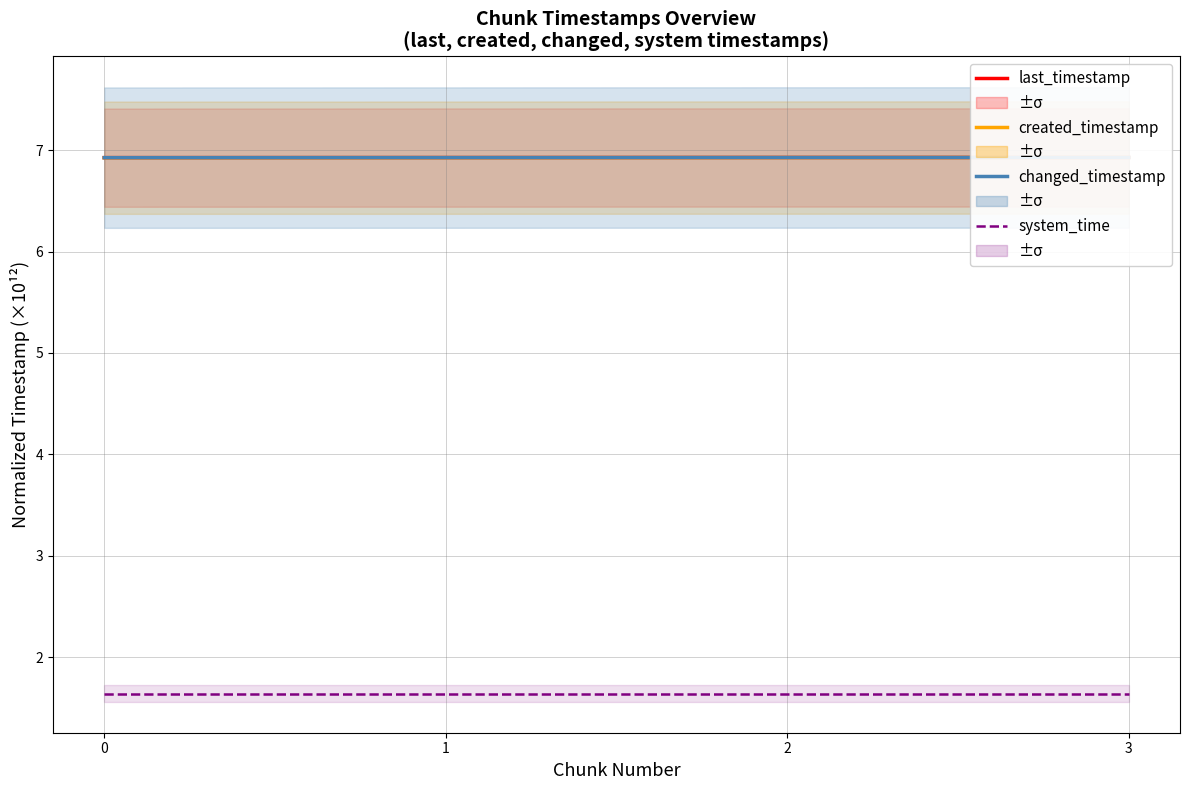

What is the maximum value shown in the chart?

6.9